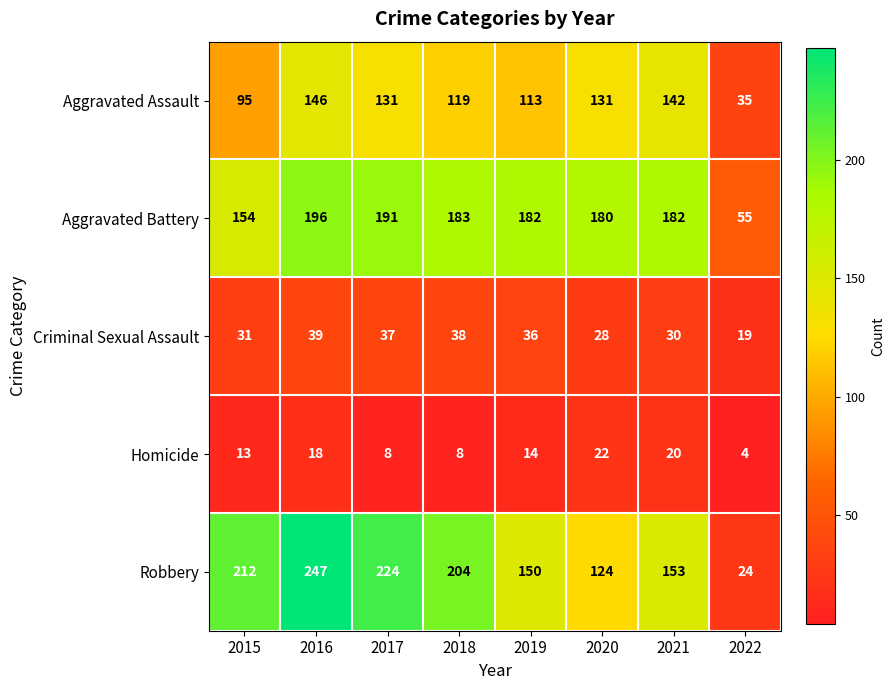

What is the sum of all Criminal Sexual Assault values?

258